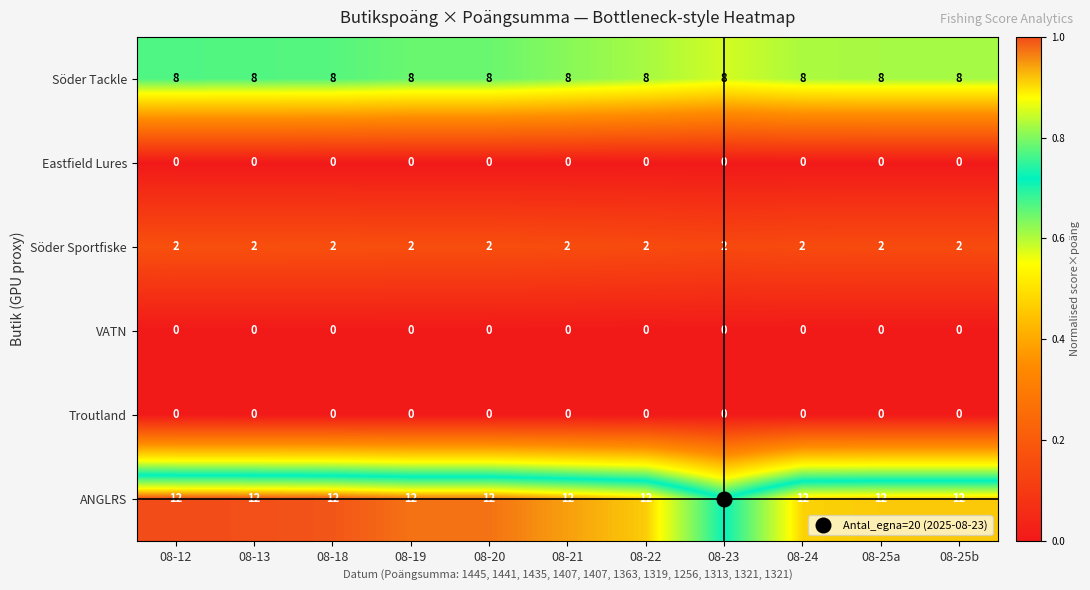

Which series has the largest total across all categories?

ANGLRS